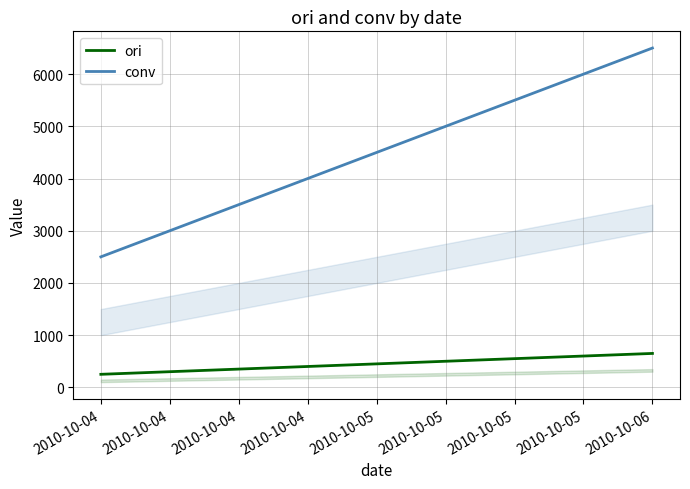

At how many categories does at least one series exceed 2120?

3